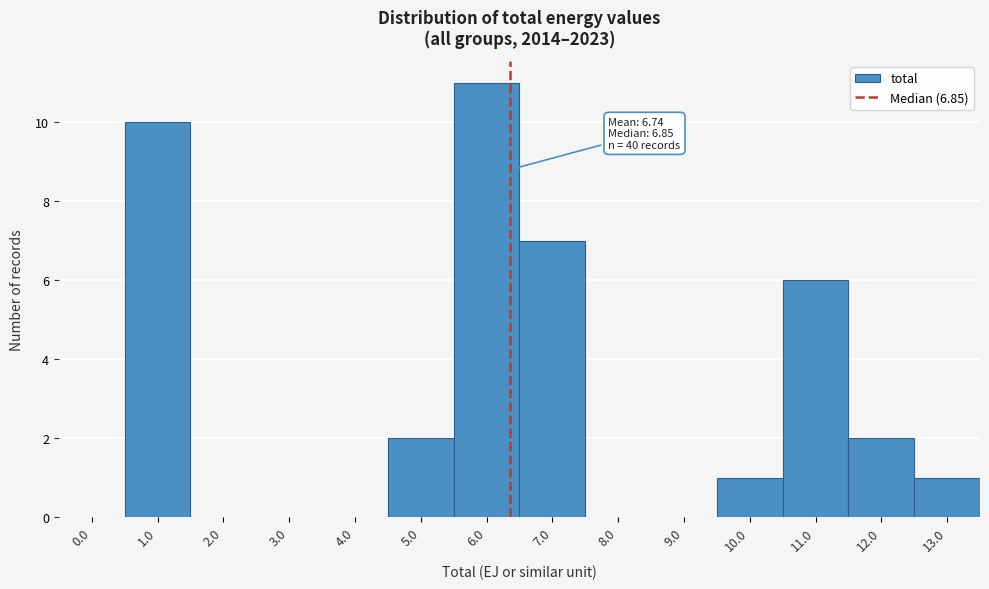

Reading left to right, list all the values displayed in this chart.

0.0=0	1.0=10	2.0=0	3.0=0	4.0=0	5.0=2	6.0=11	7.0=7	8.0=0	9.0=0	10.0=1	11.0=6	12.0=2	13.0=1